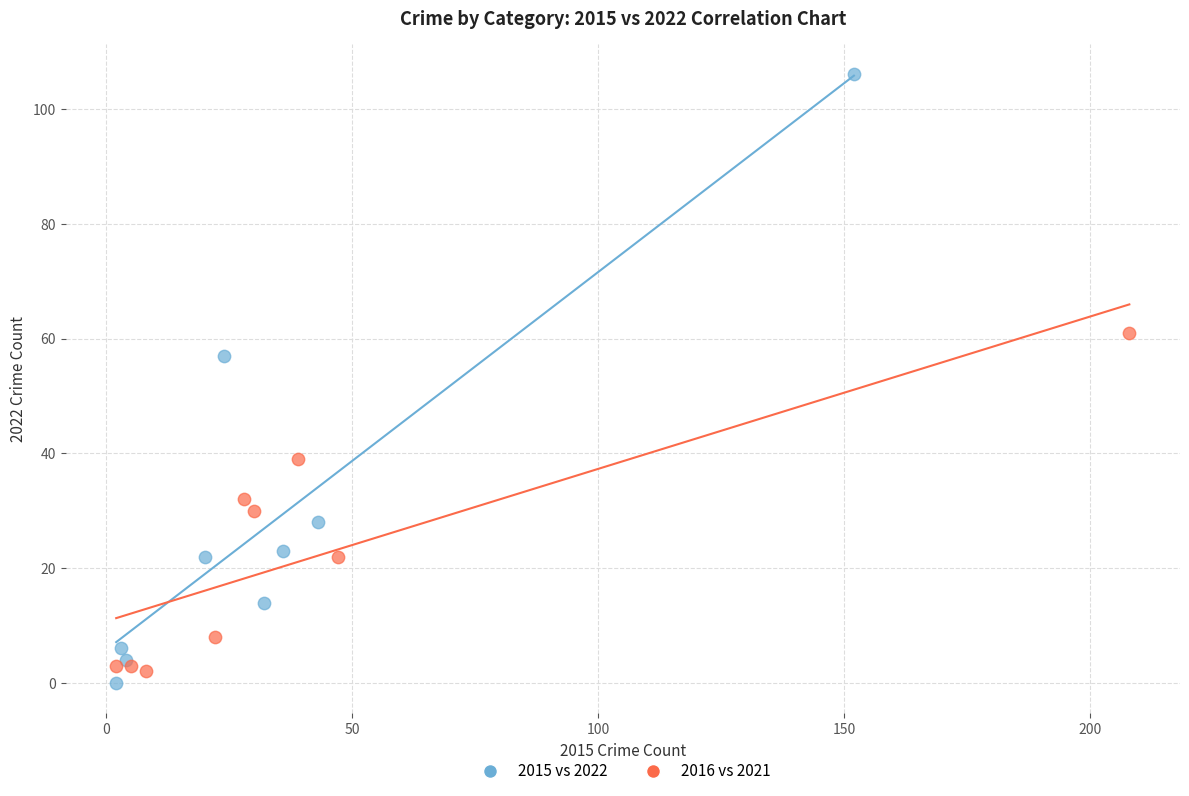

Which series contains the highest Y value?

2015 vs 2022